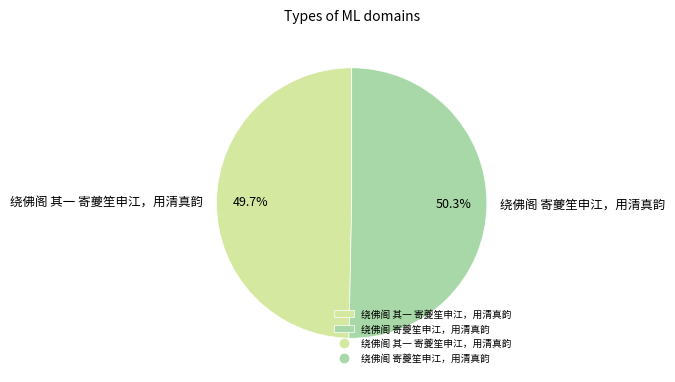

To the nearest percent, what is the average slice percentage?

50%